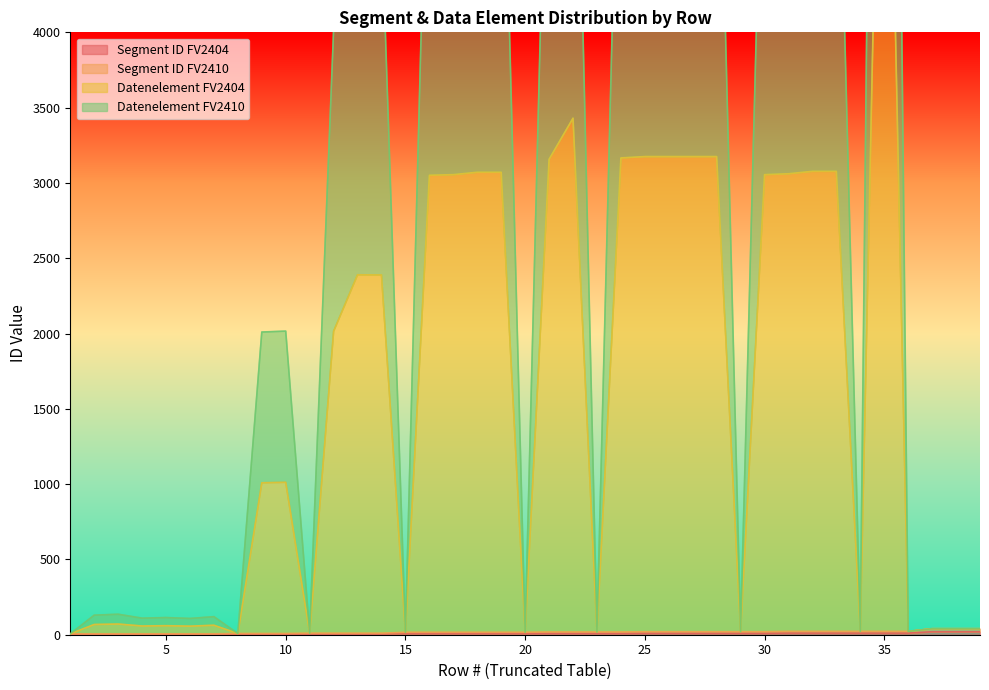

True or false: Segment ID FV2410 and Datenelement FV2410 intersect in this chart.

False